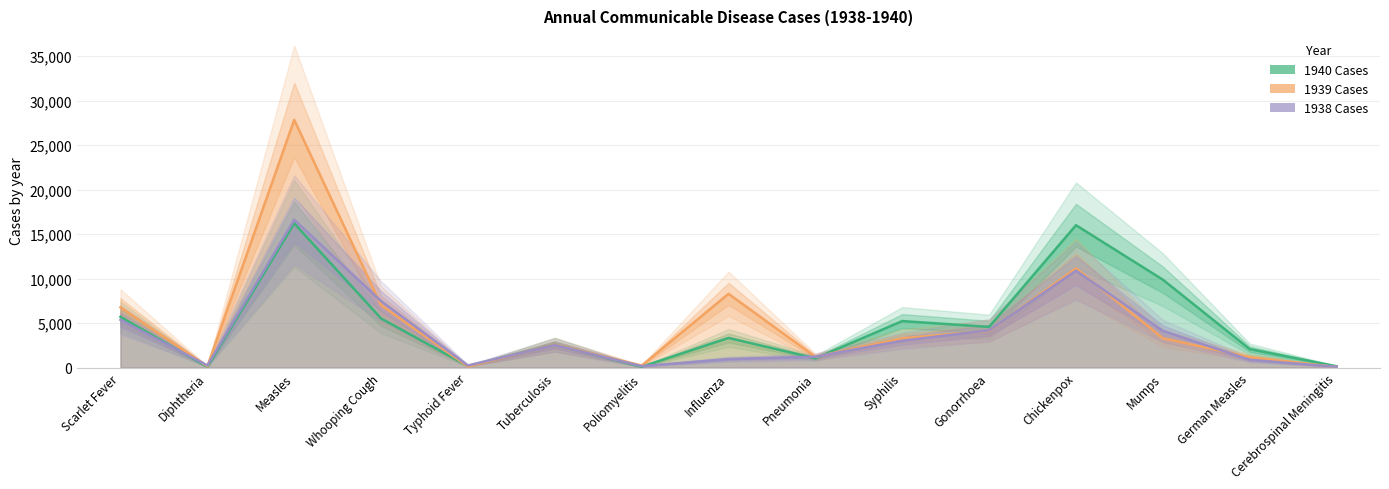

At which label does 1939 Cases reach its peak?

Measles